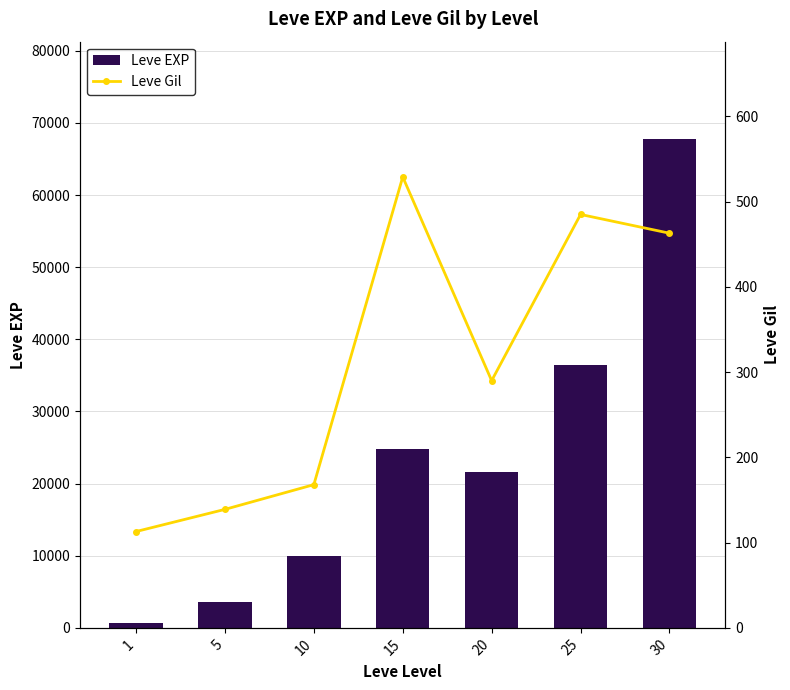

How many values in the Leve EXP series exceed 21600?

3